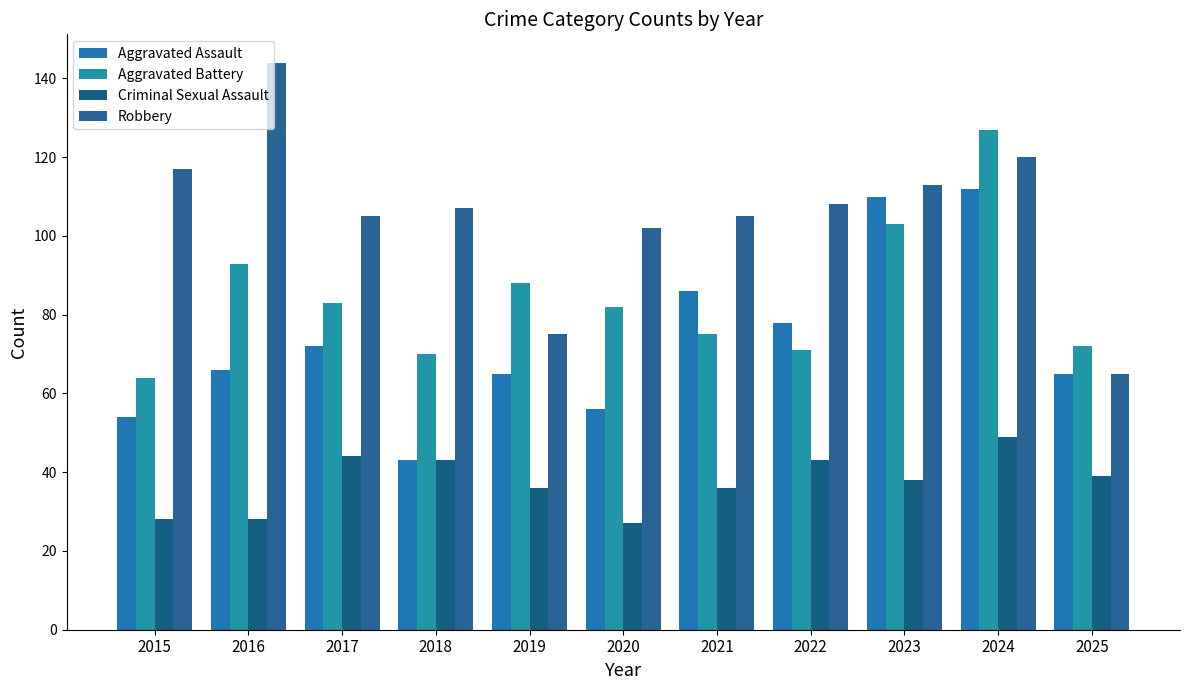

What is the value of the Robbery bar at the 5th from the left?

75